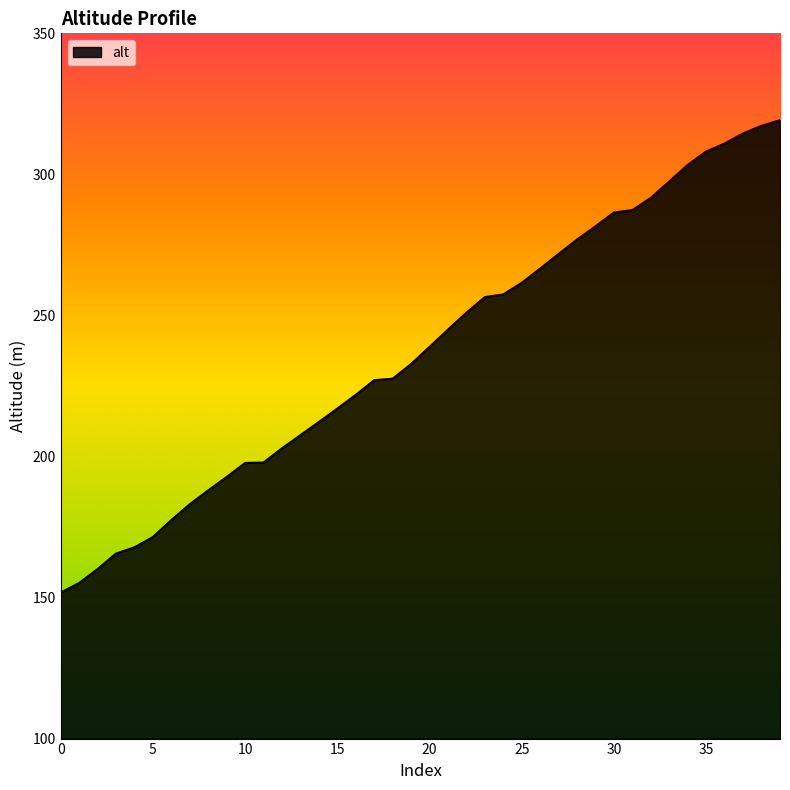

What is the greatest value displayed?

319.2